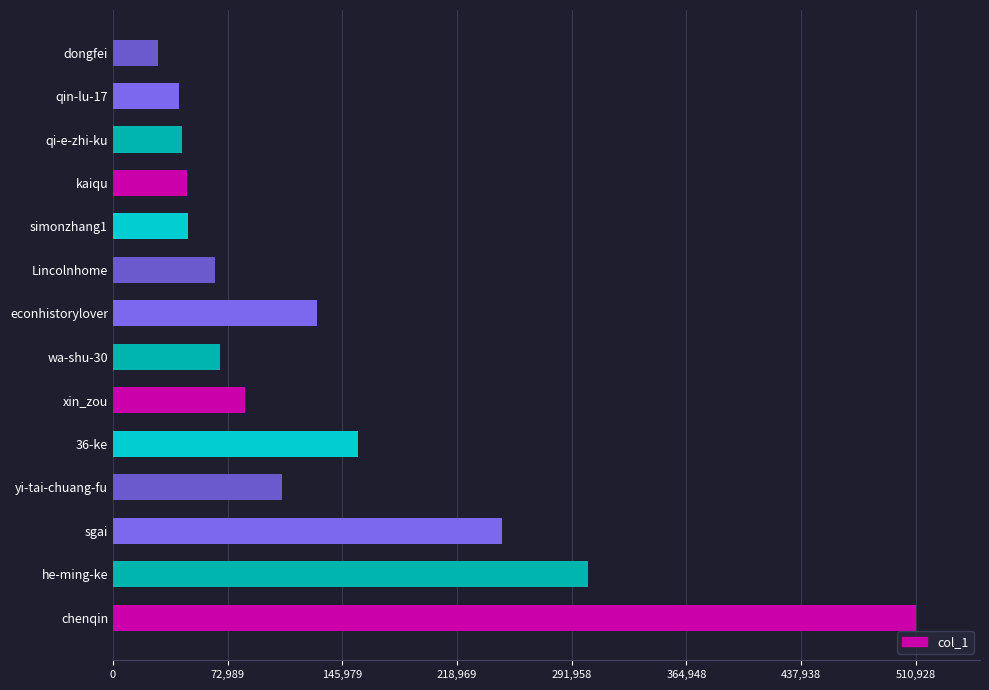

True or false: the data shows 83973 at xin_zou.

True